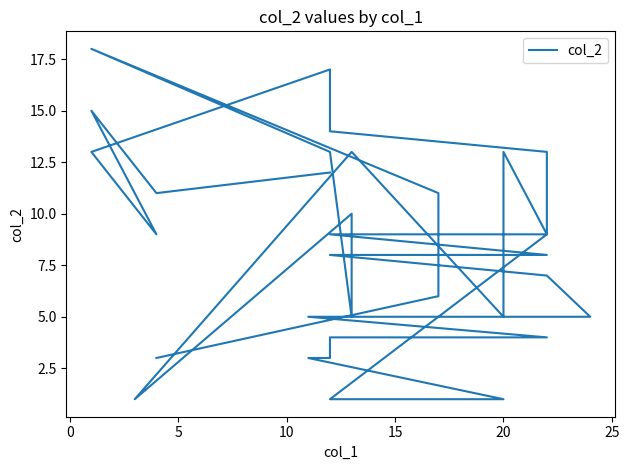

How many series are shown in this chart?

1